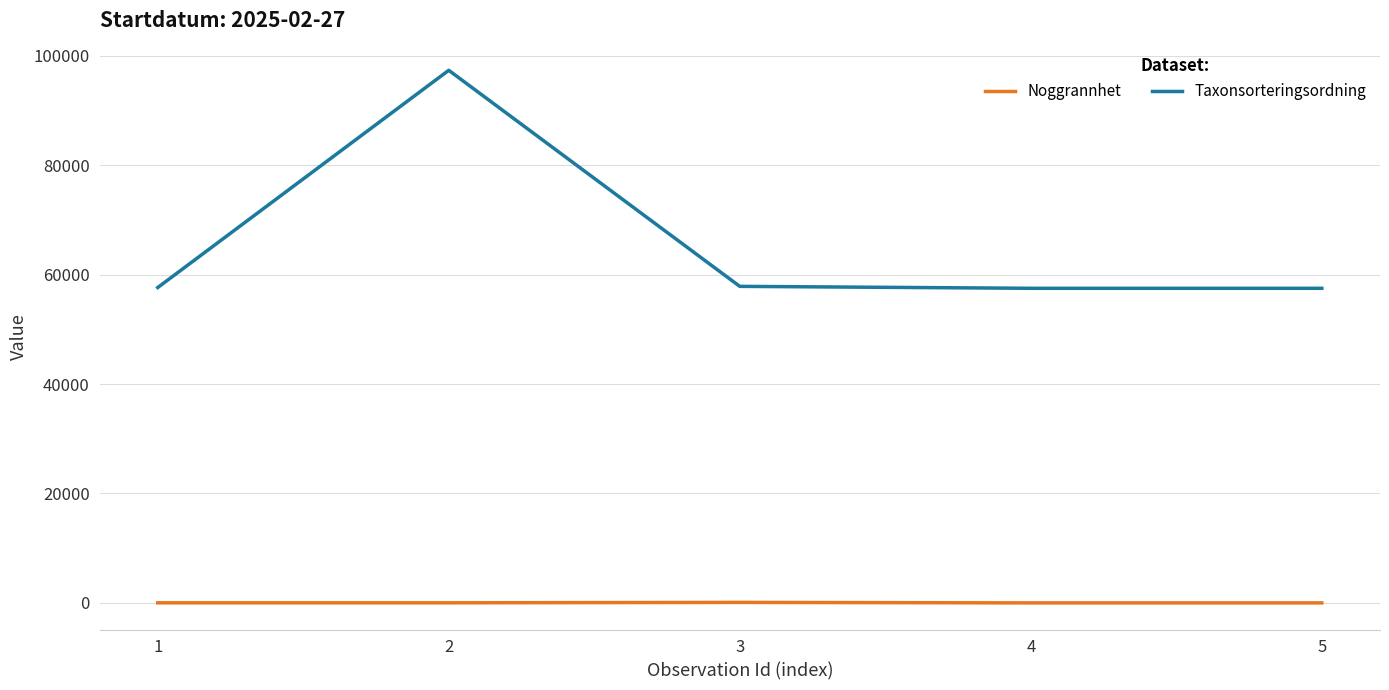

Does the chart have visible grid lines?

Yes